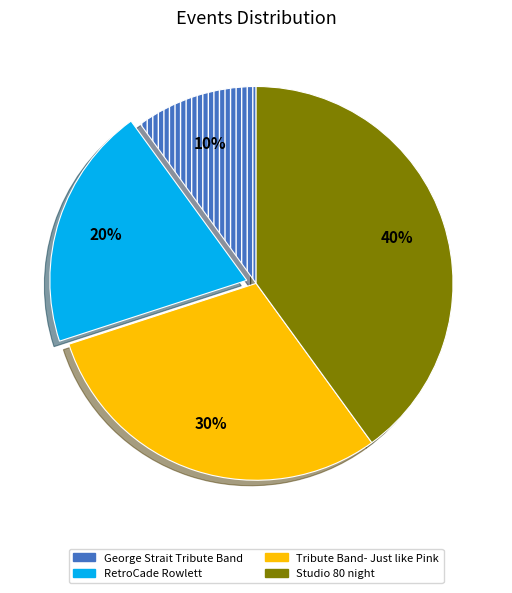

To the nearest percent, what is the difference between the George Strait Tribute Band and RetroCade Rowlett slice percentages?

10%